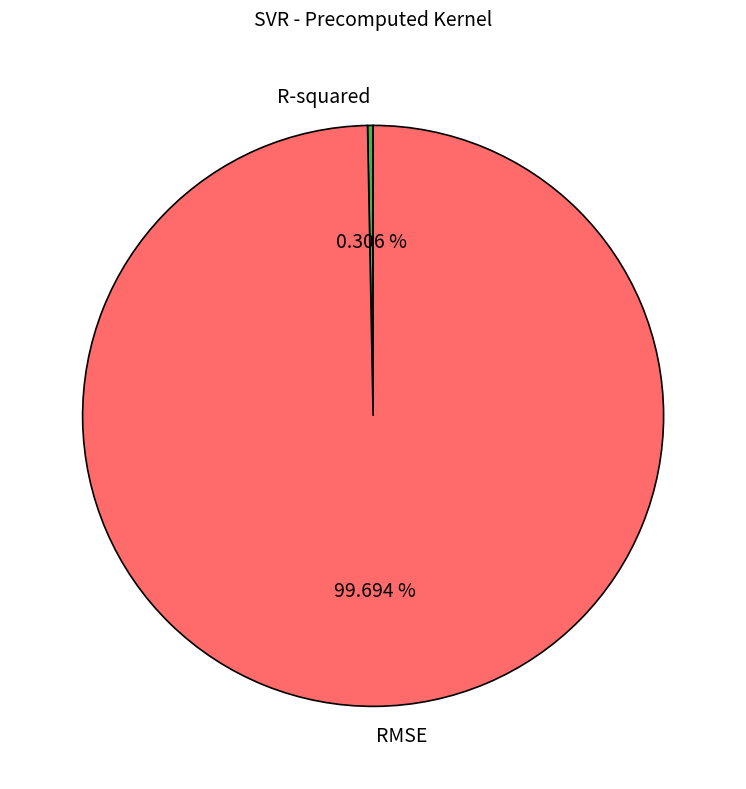

Which has a higher value, RMSE or R-squared?

RMSE